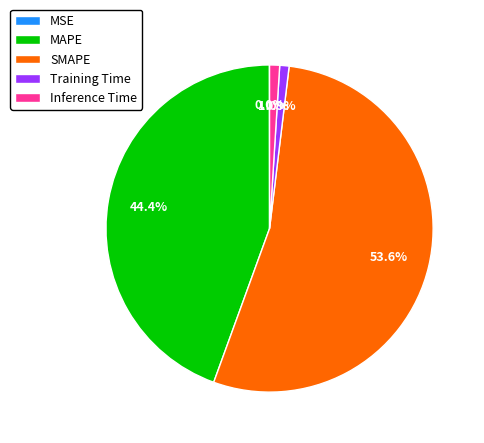

Do Inference Time and SMAPE together represent more than half of the pie?

Yes